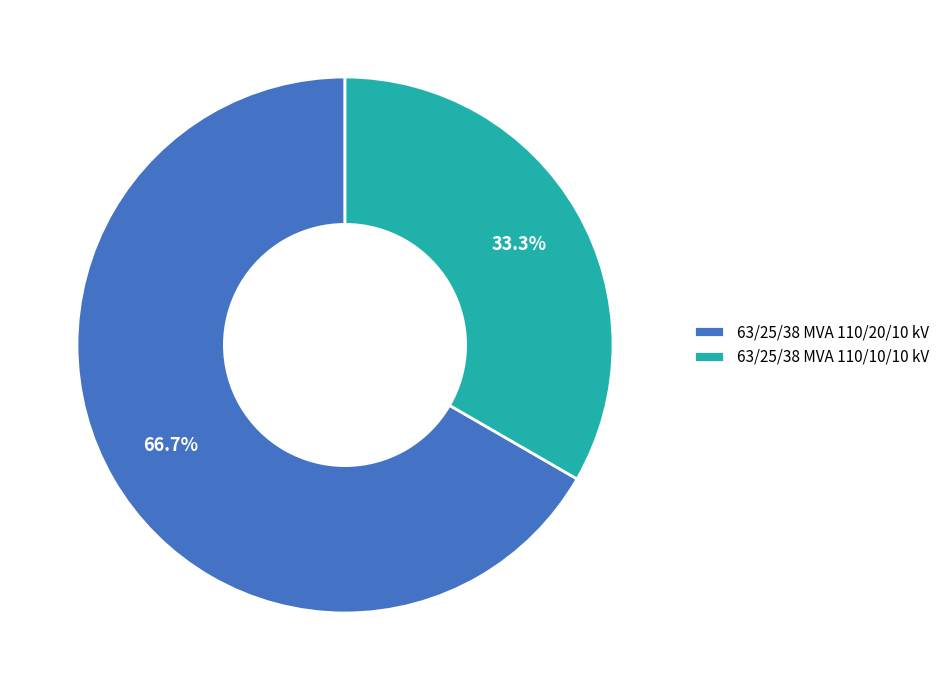

To the nearest percent, what percentage of the pie is 63/25/38 MVA 110/20/10 kV?

67%